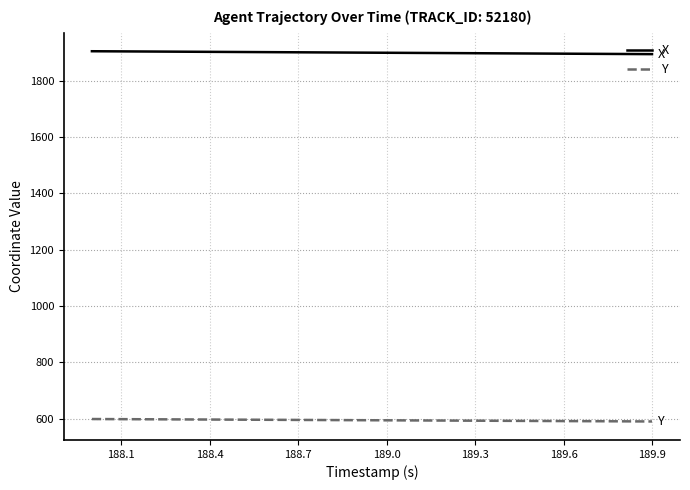

What is the difference between the maximum and minimum values in the X series?

10.3